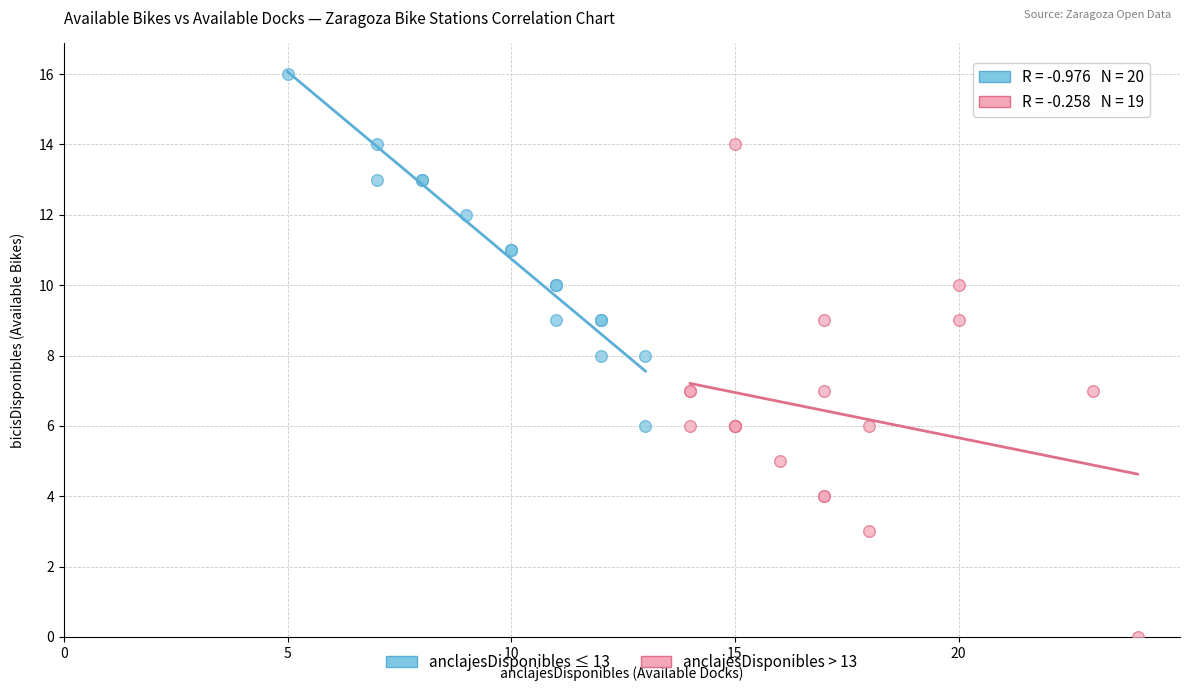

Which series has the largest Y range (max minus min)?

anclajesDisponibles > 13